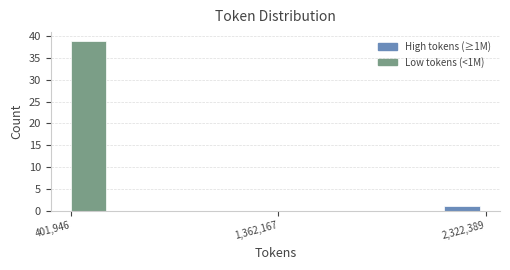

Read against the x-axis, roughly where is the centre of the tallest bar?

500000